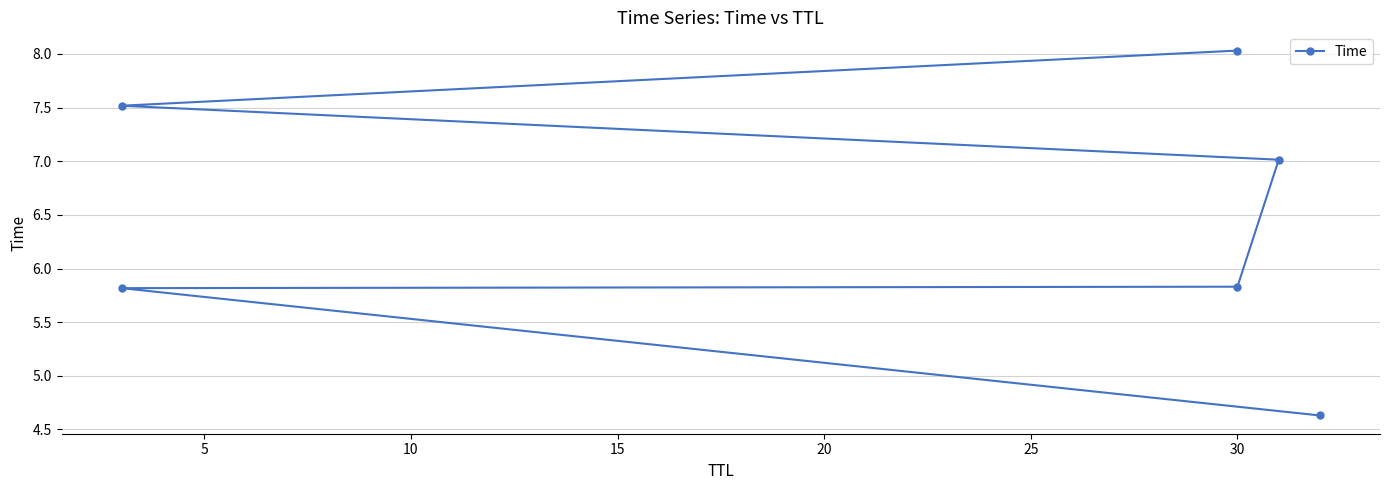

True or false: the data shows 2.7 at 5.

False